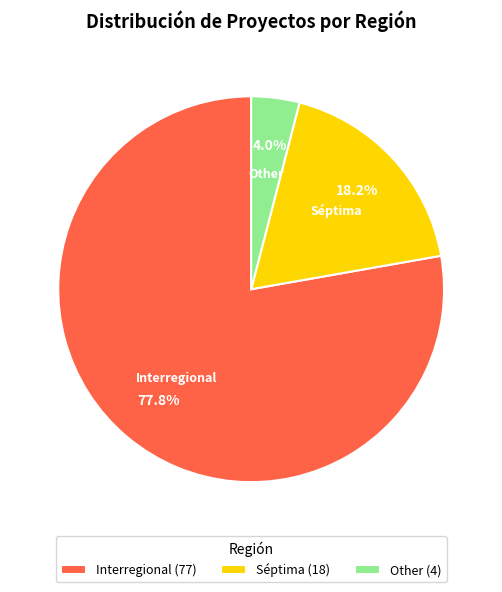

Is there any slice that represents more than half of the pie?

Yes